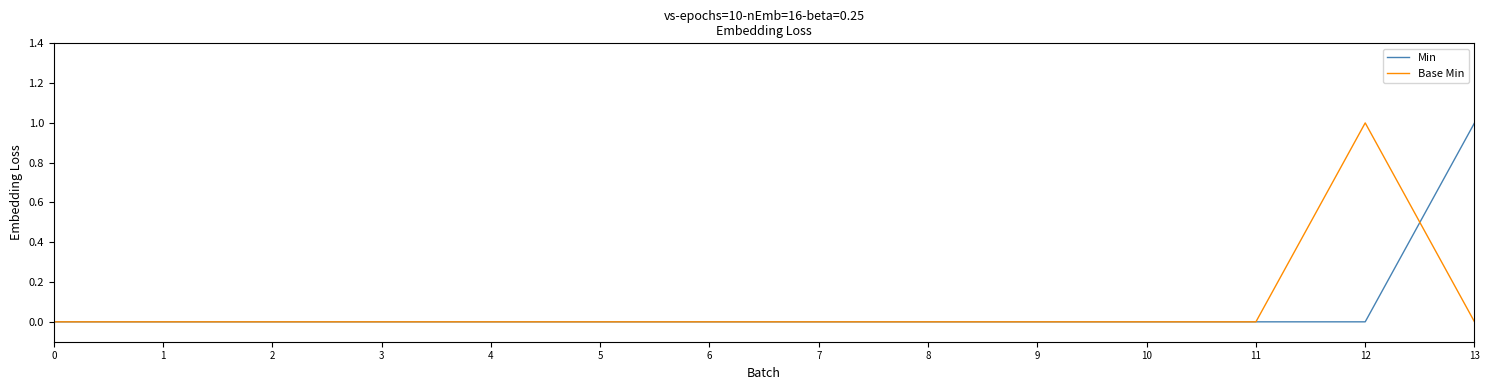

The Base Min series shows 0 at 1. True or false?

True